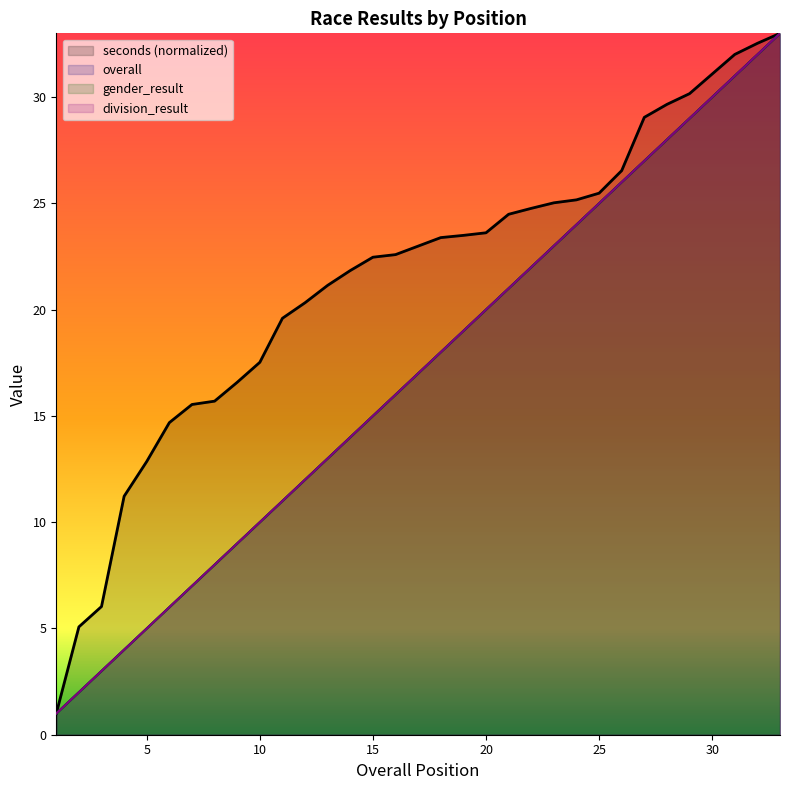

Which series has the widest spread of values?

overall